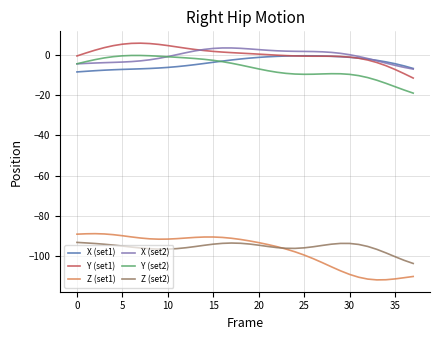

Which series has the widest spread of values?

Z (set1)